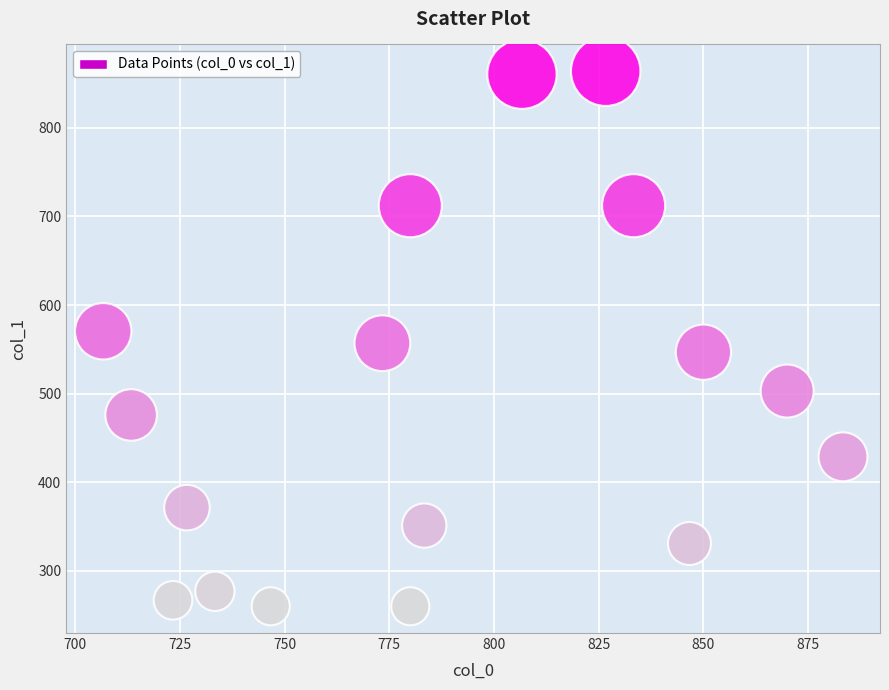

What is the range of X values (max minus min)?

176.7